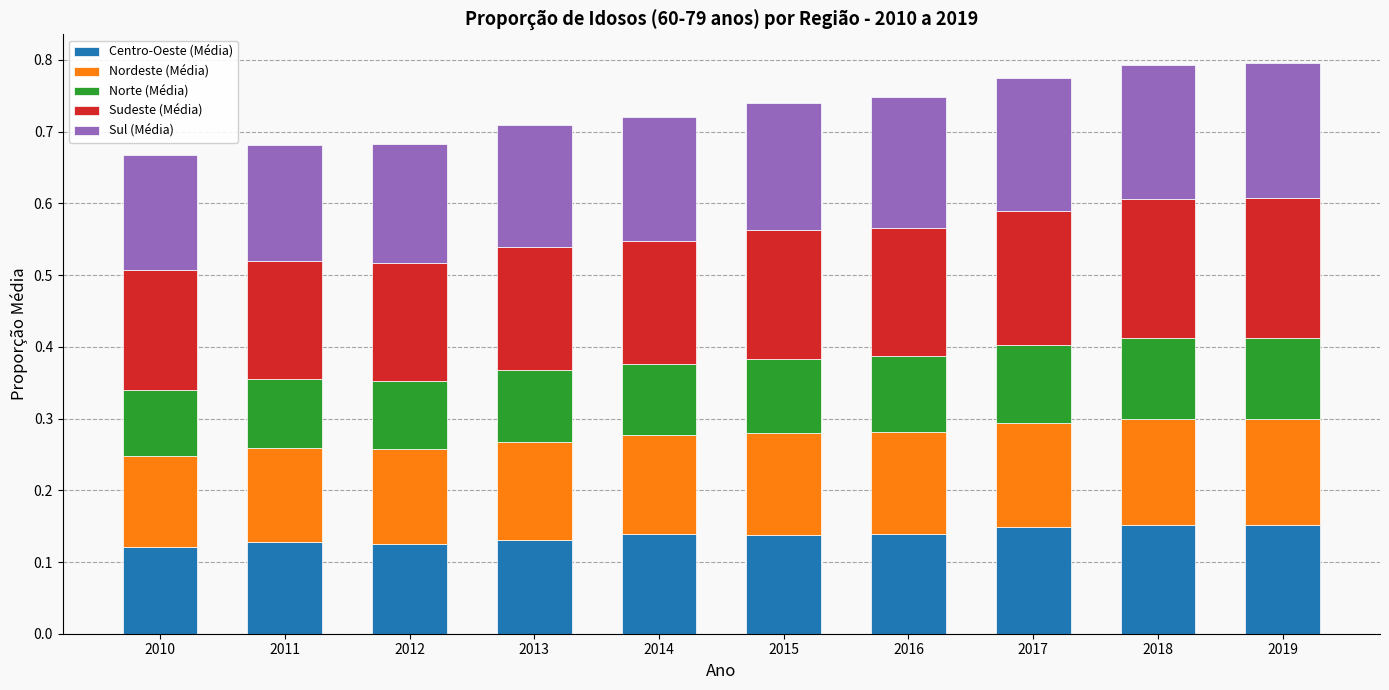

Count the Centro-Oeste (Média) values in the range 0 to 1.

10